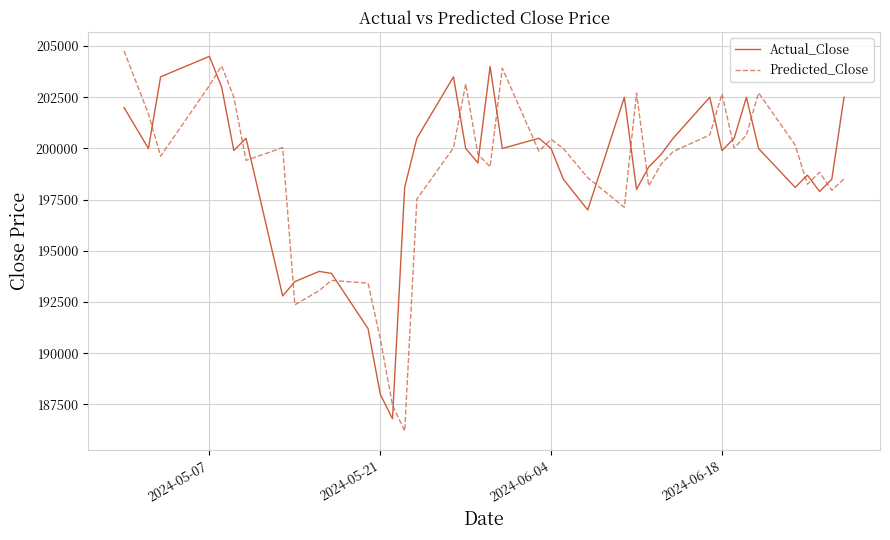

What is the minimum value for Actual_Close?

186800.0